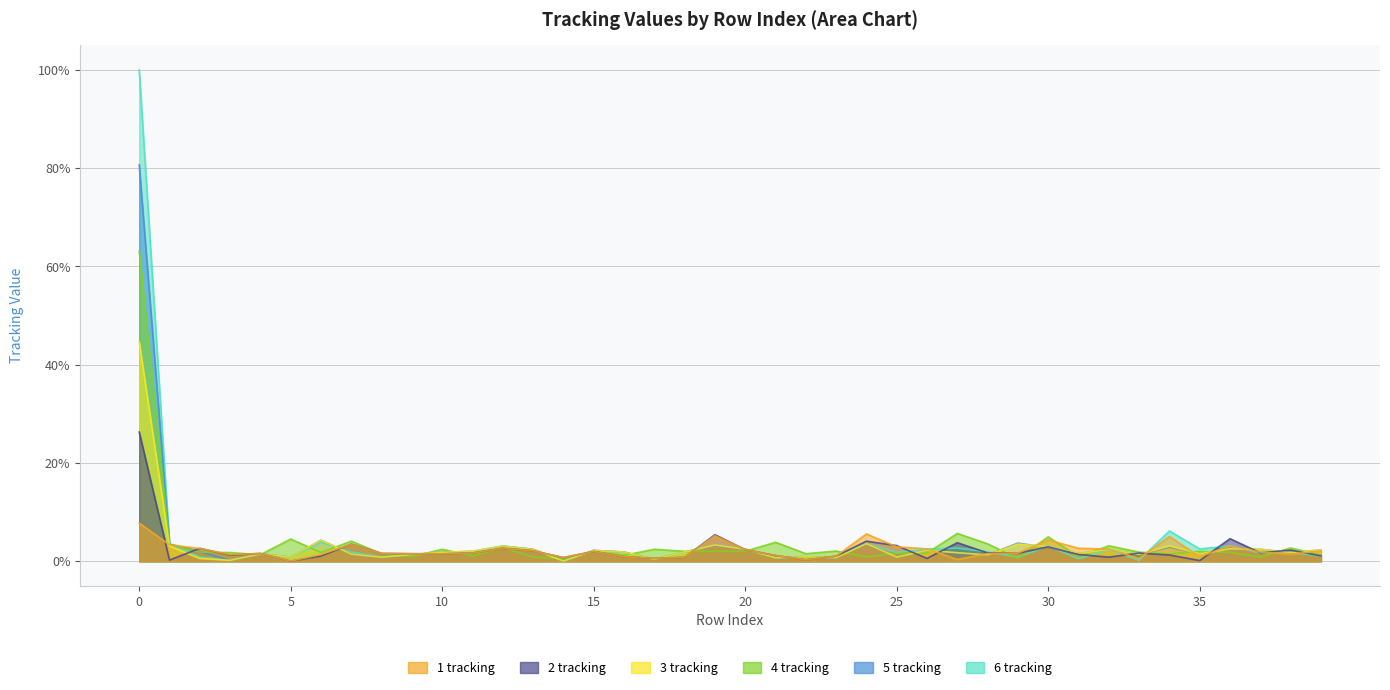

The 5 tracking series shows 0.7 at 23. True or false?

True